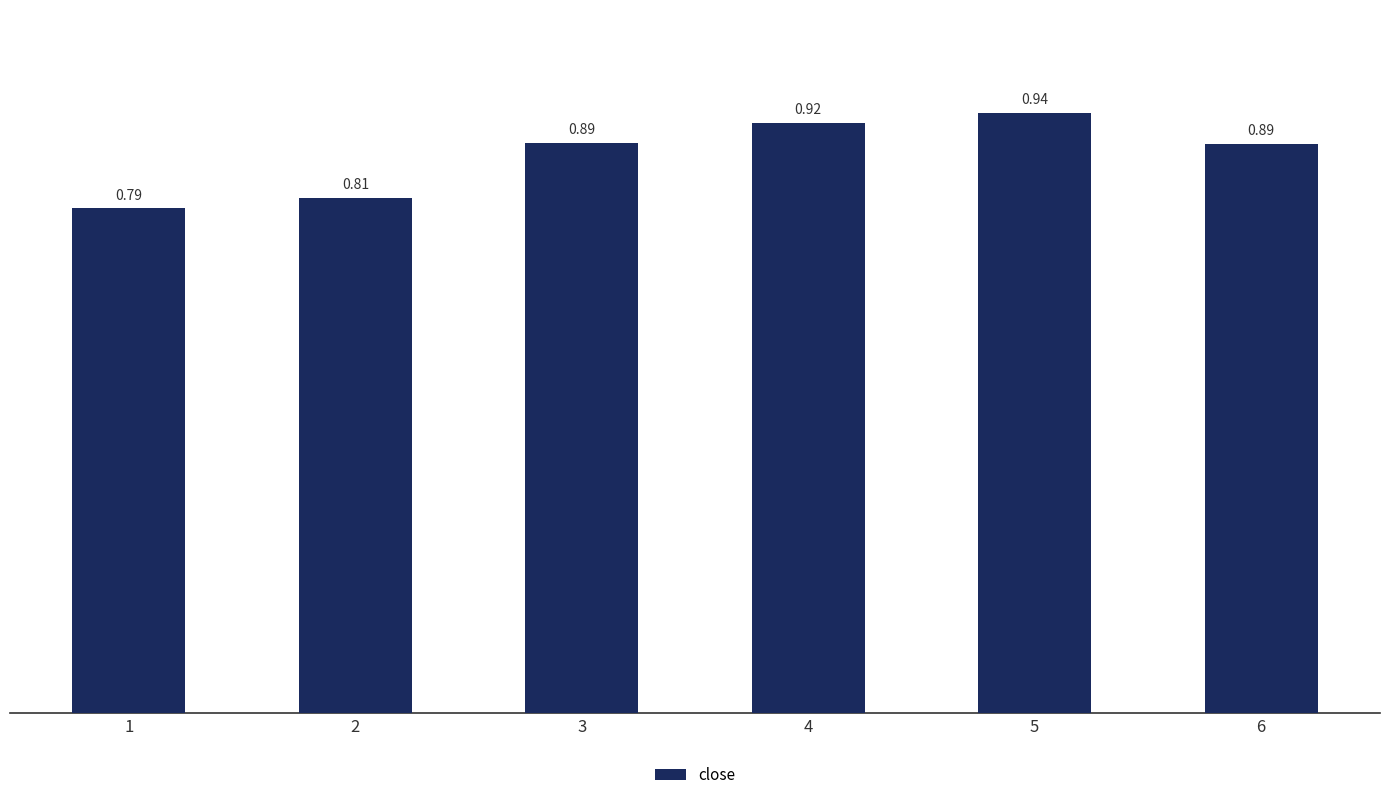

Does the chart contain stacked bars?

No